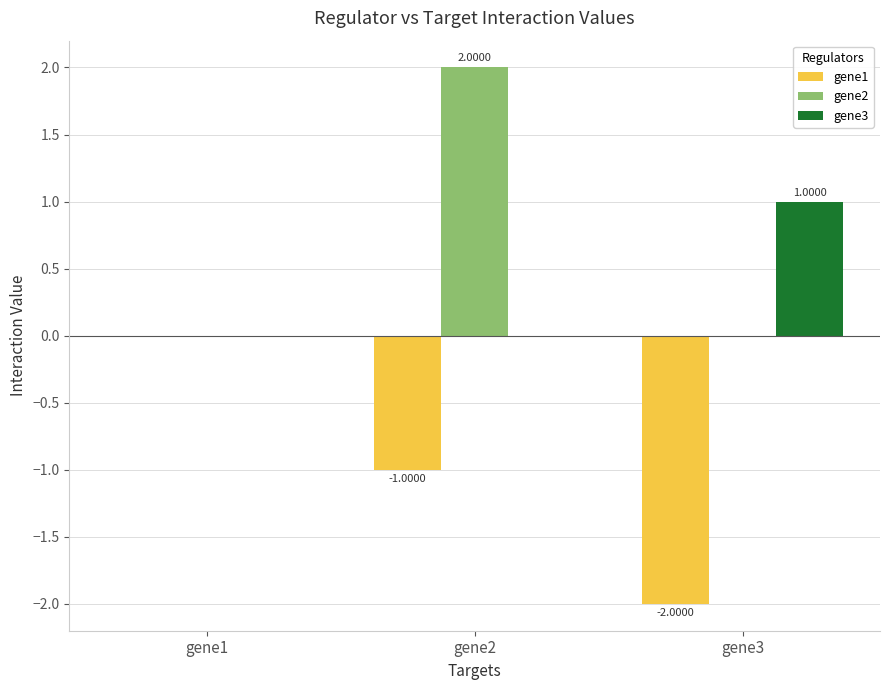

The gene3 series shows 1.8 at gene3. True or false?

False